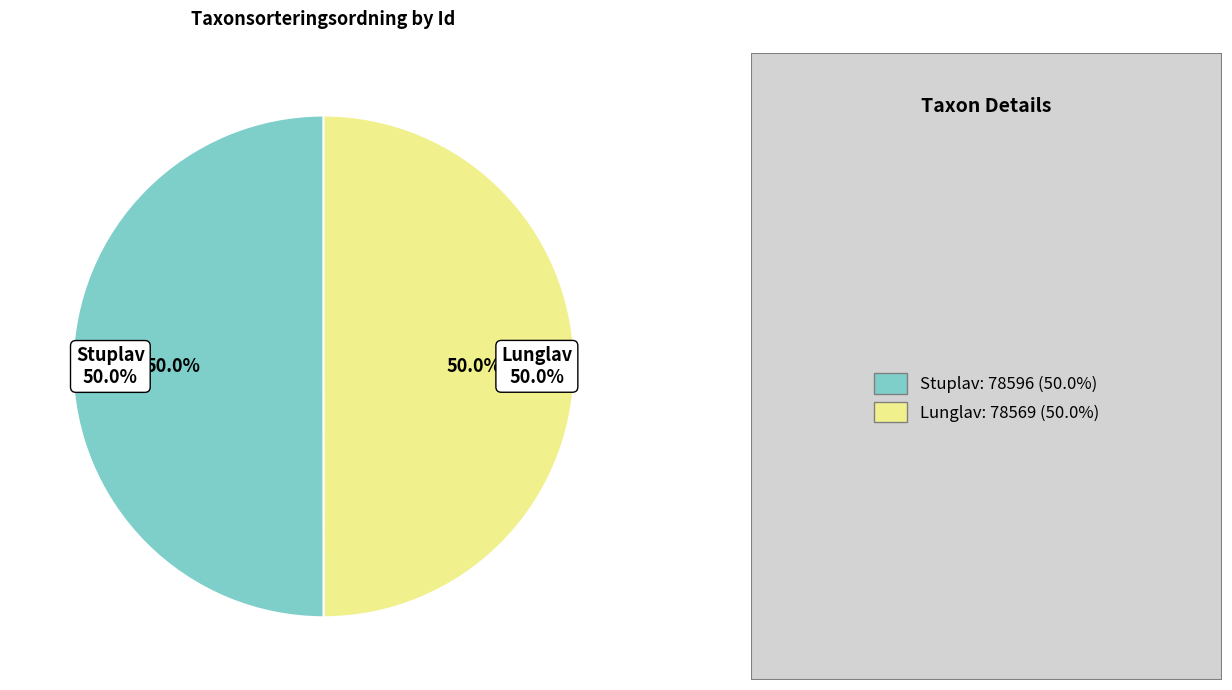

Count the number of slices in the pie.

2